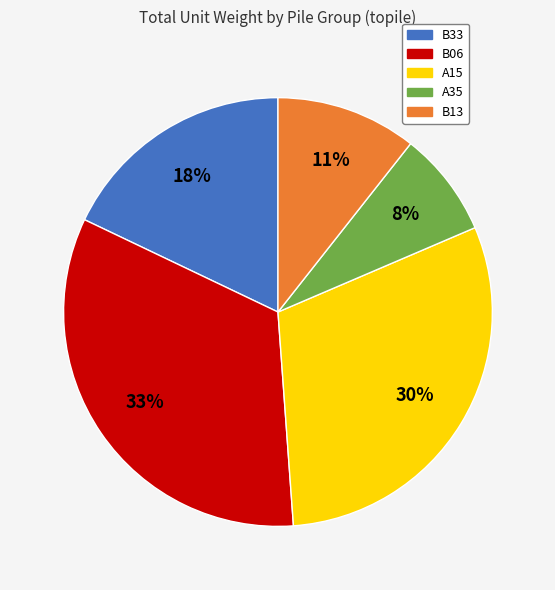

Rank the categories by value from highest to lowest.

B06, A15, B33, B13, A35